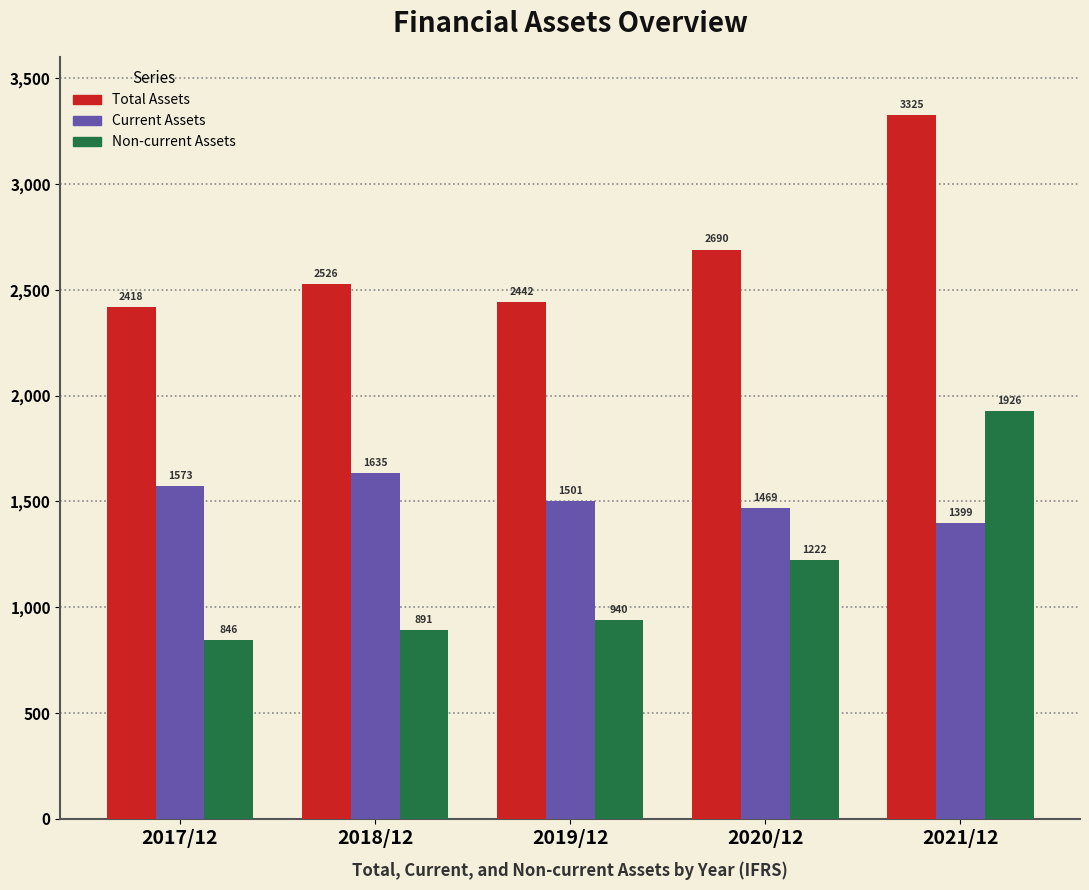

What is the difference between the second highest and minimum values in the Current Assets series?

174.0